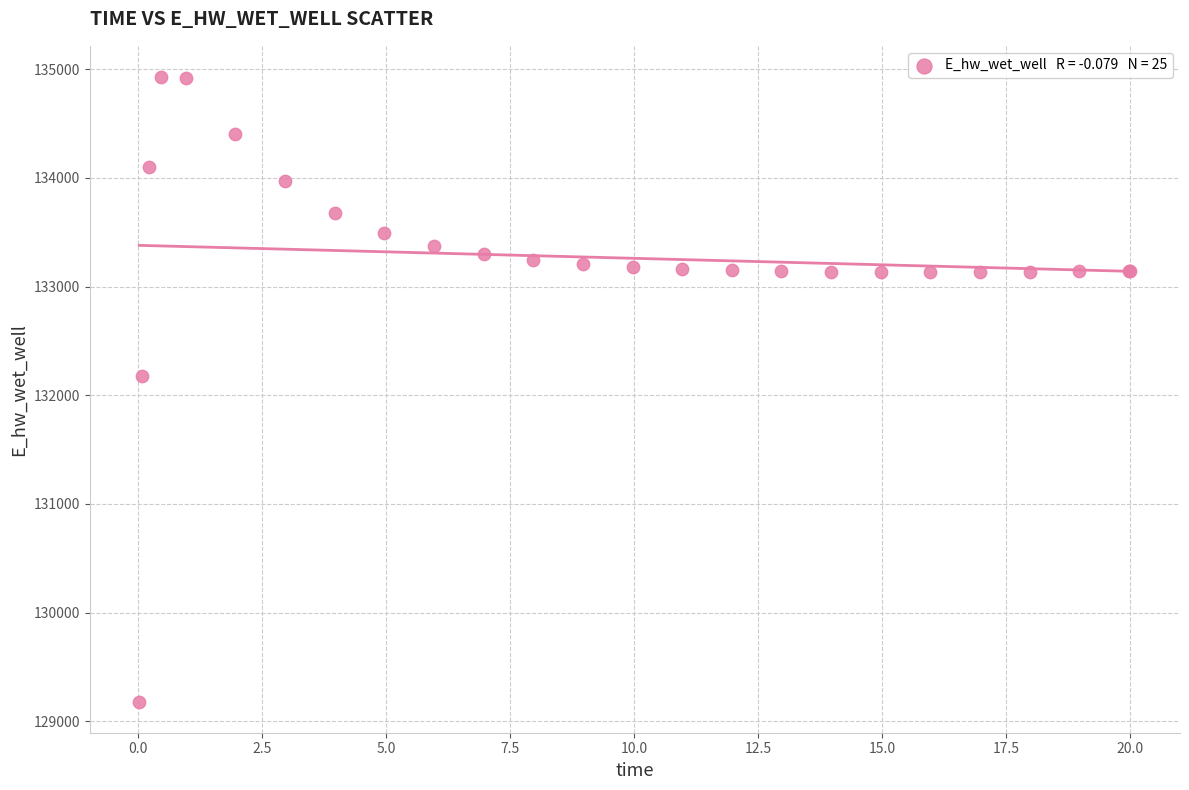

What Y value in the scatter plot is closest to 132055?

132181.1